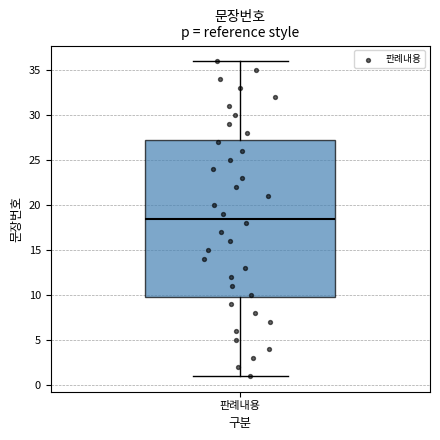

Where does the median line of the box for 판례내용 sit on the y-axis? The values are not printed on the chart, so give them approximately, as read against the axis.

18.5